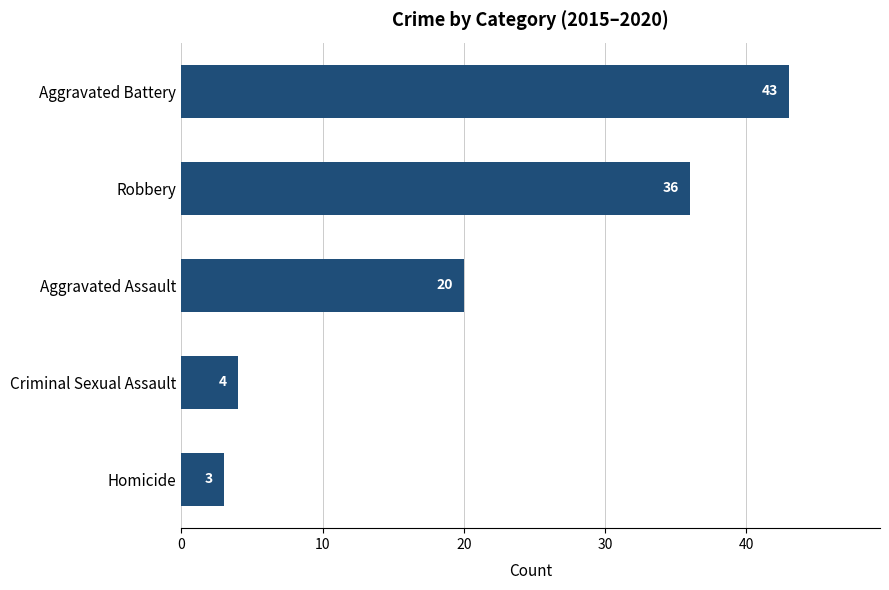

Does the chart contain any negative values?

No